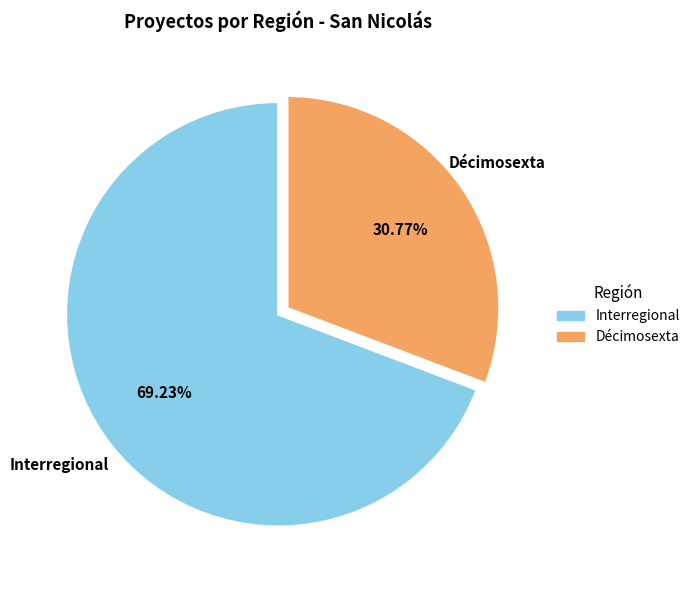

The Interregional slice represents 62% of the pie. True or false?

False